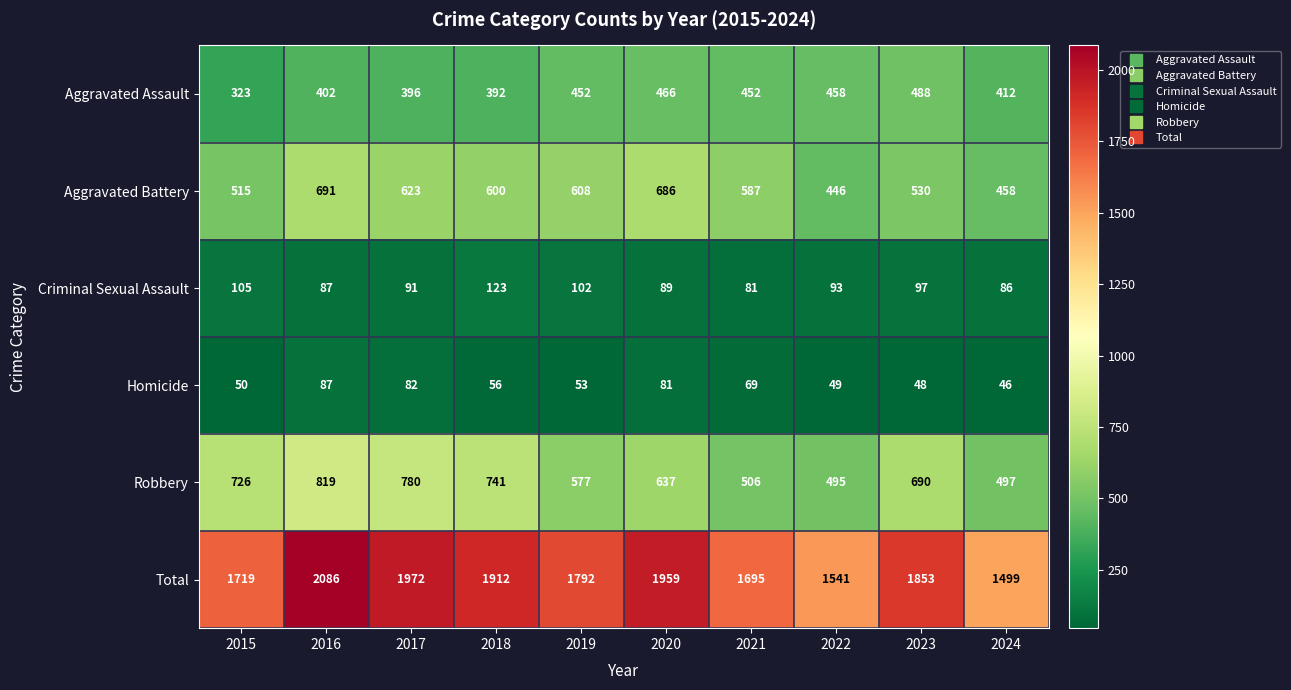

At how many categories does at least one series exceed 601?

10